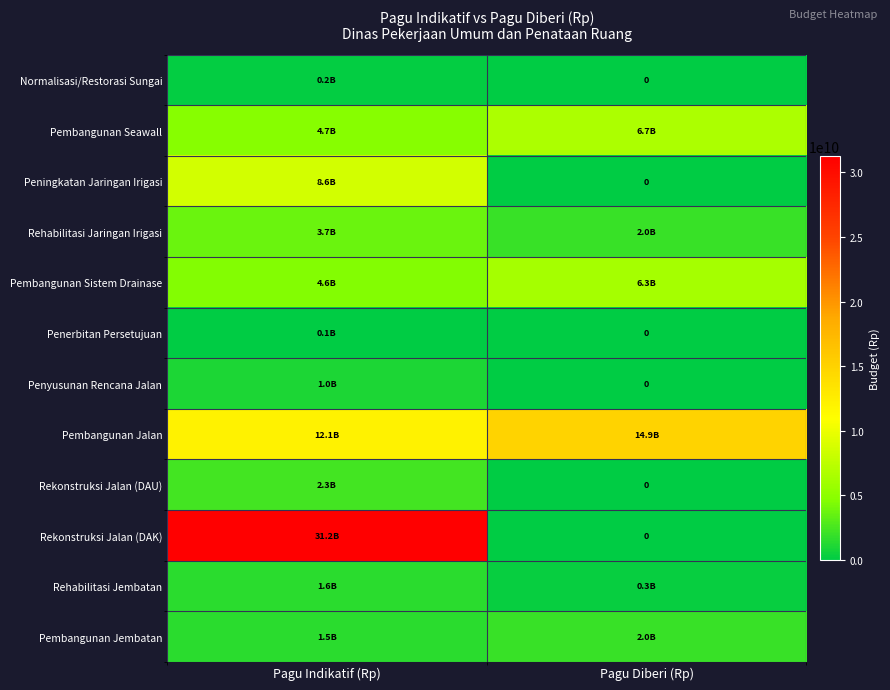

What is the difference between the Rekonstruksi Jalan (DAK) values at Pagu Indikatif (Rp) and Pagu Diberi (Rp)?

31233312000